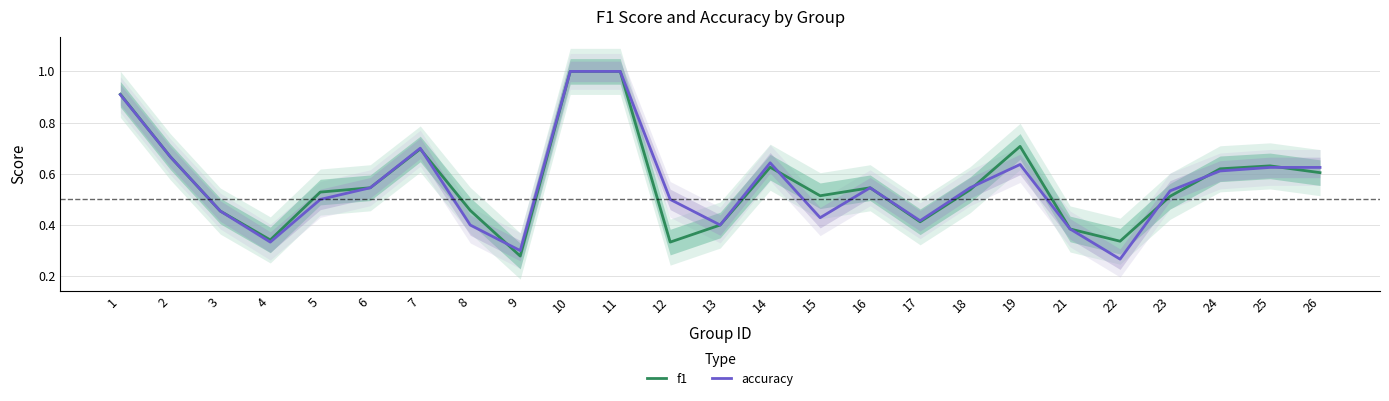

What is the value of the accuracy point at the 22nd from the left?

0.5